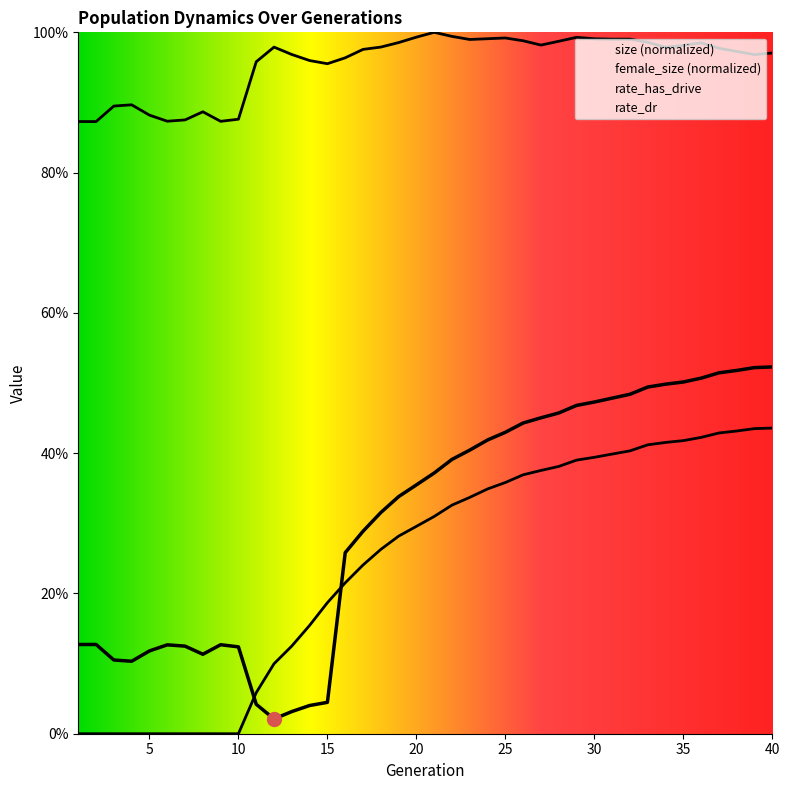

The female_size series shows 0.1 at 9. True or false?

False